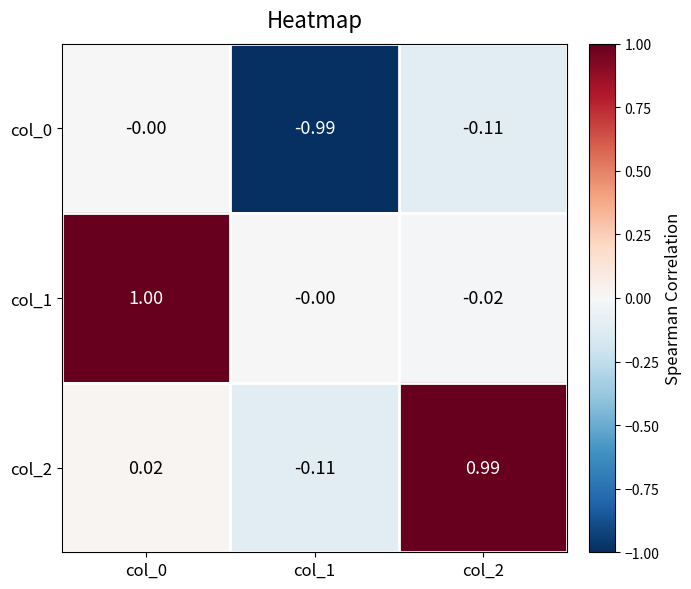

What is the spread (max minus min) of values at col_0?

1.0